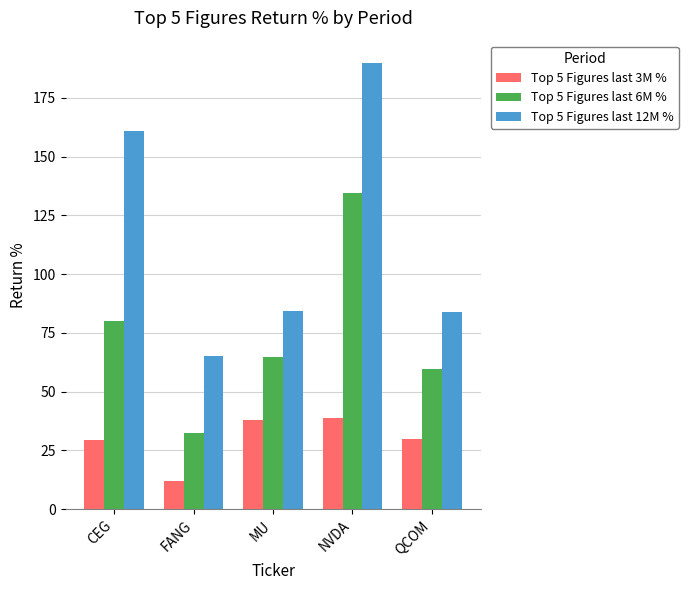

How many distinct data groups are displayed?

3